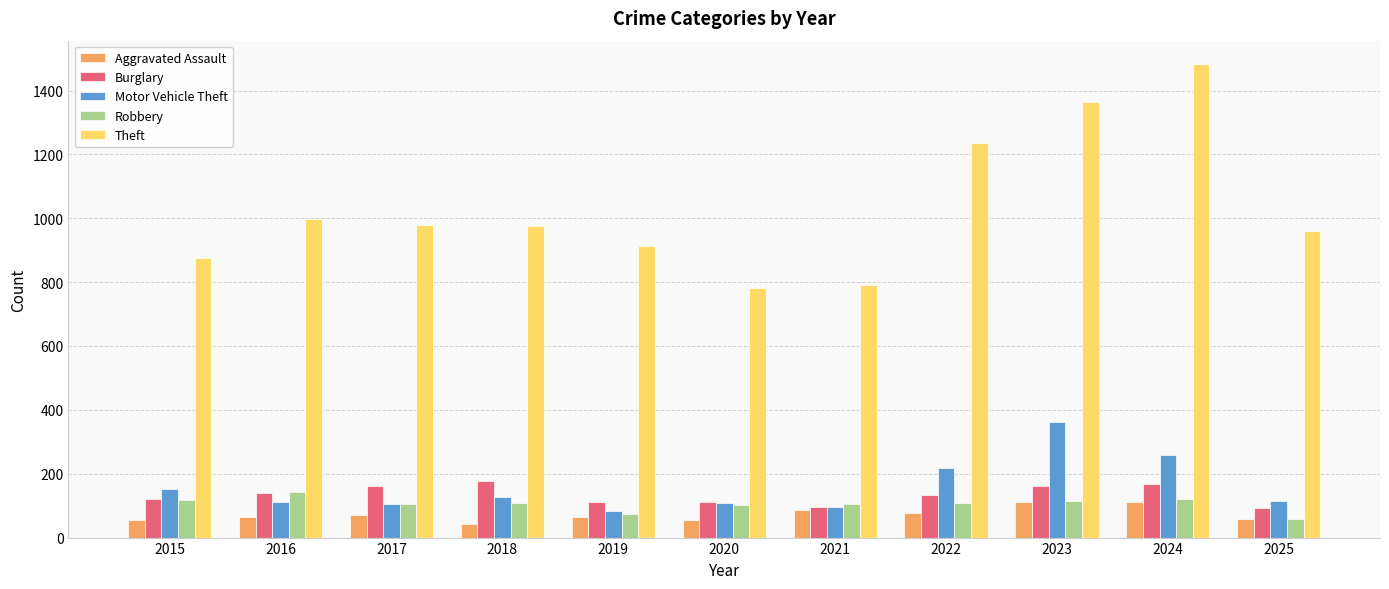

How many categories are shown in the chart?

11